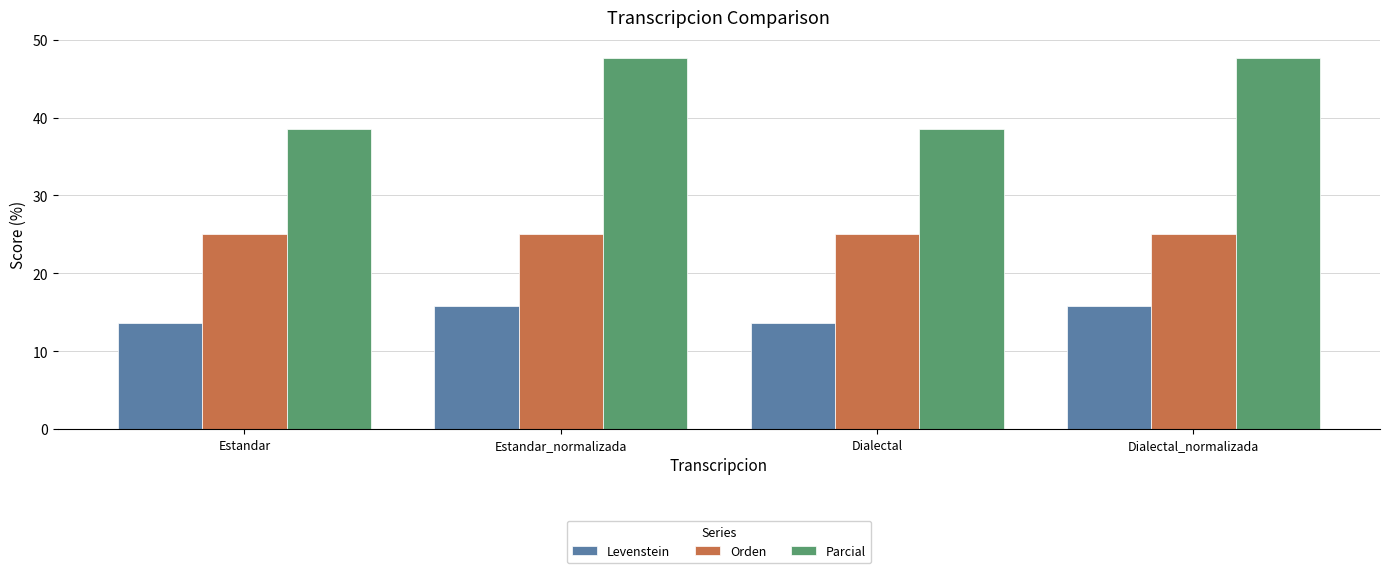

How many values in the Parcial series are below 47?

2